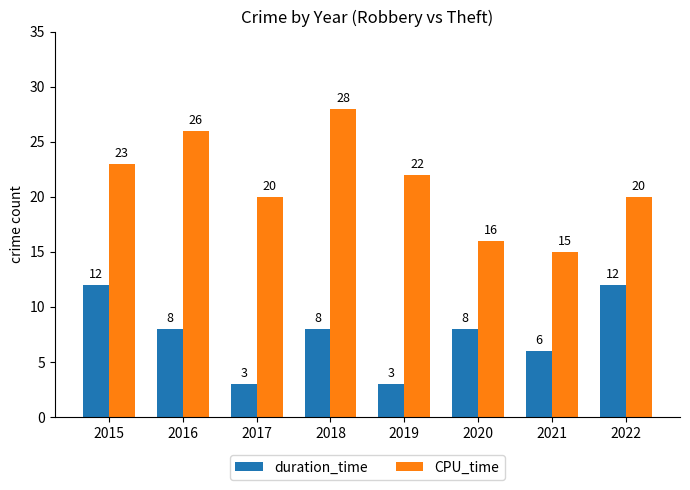

What is the approximate value of duration_time at 2021?

6